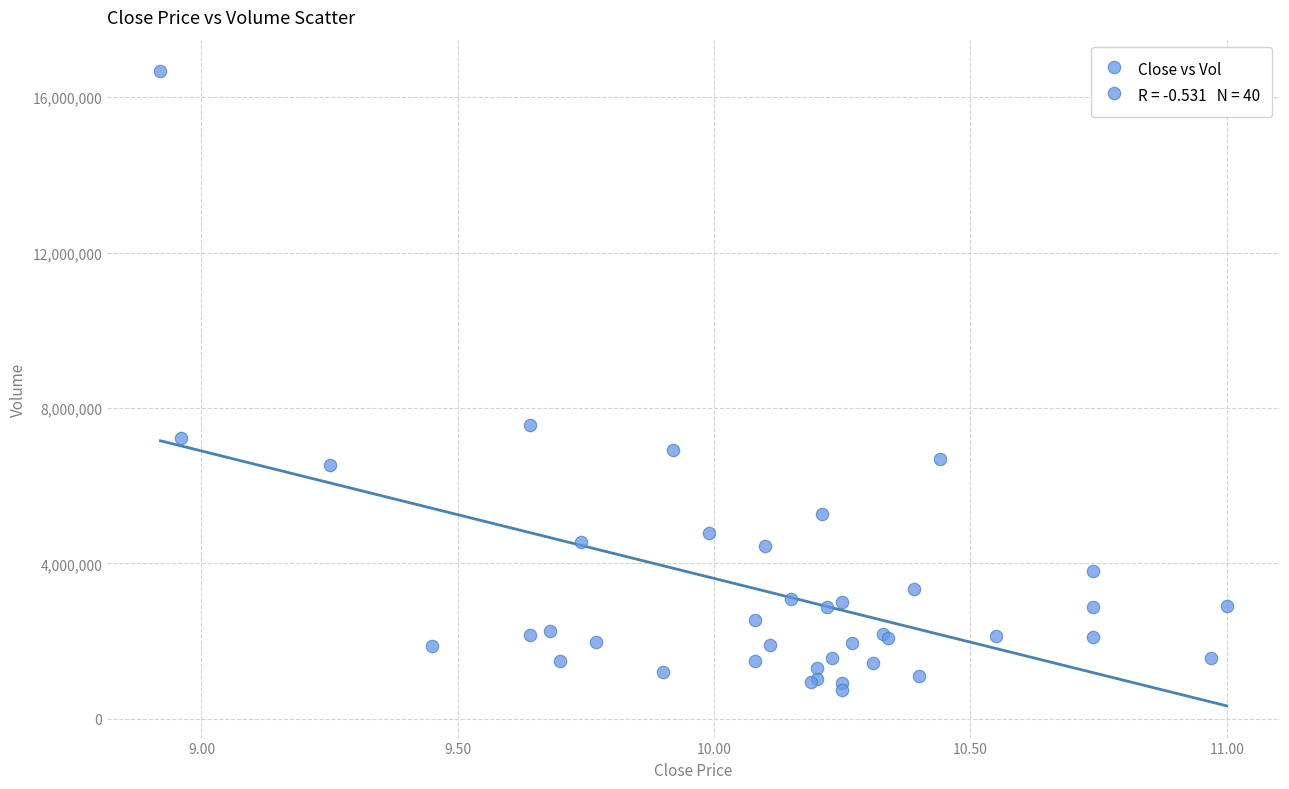

What Y value in the scatter plot is closest to 8705827?

7561144